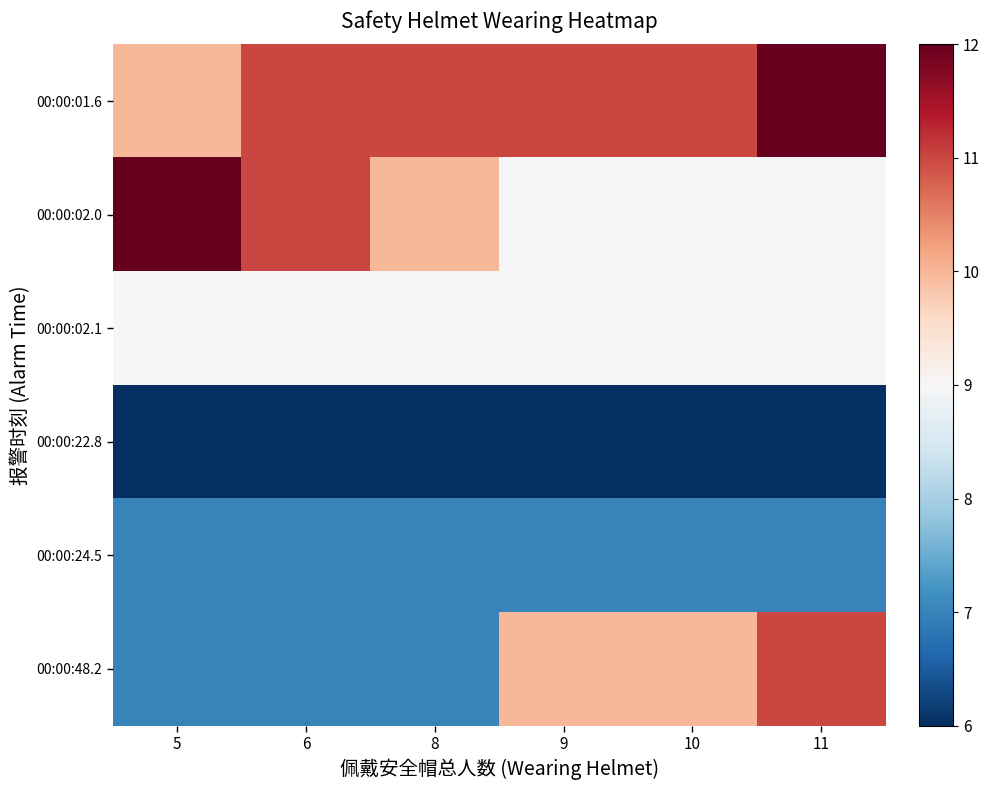

Which series has the largest total across all categories?

00:00:01.6